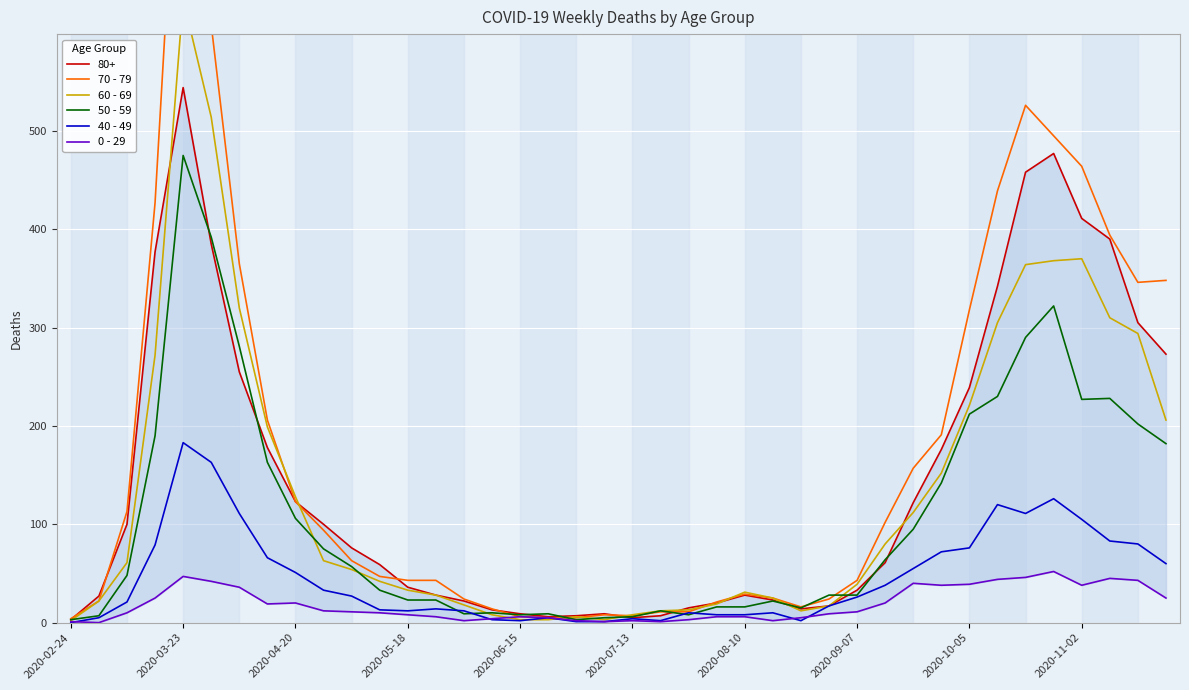

How many data points in 60 - 69 are less than 54?

20